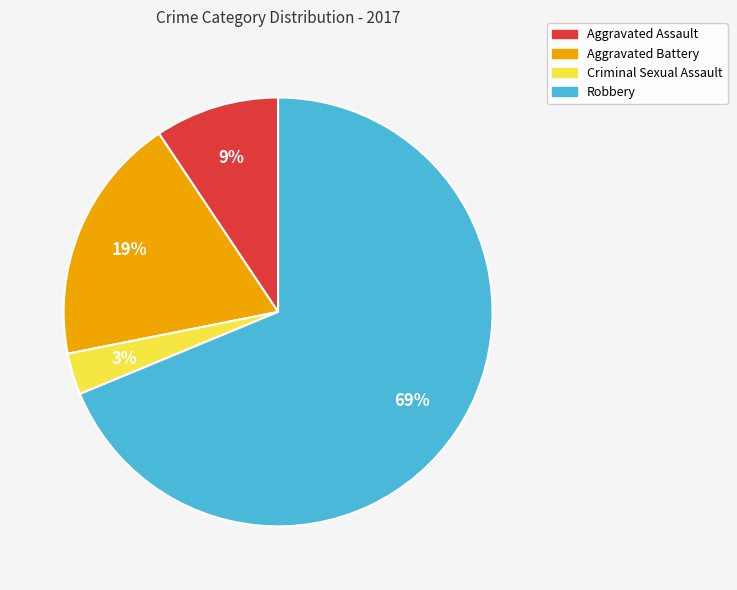

Which category has the biggest portion of the pie?

Robbery